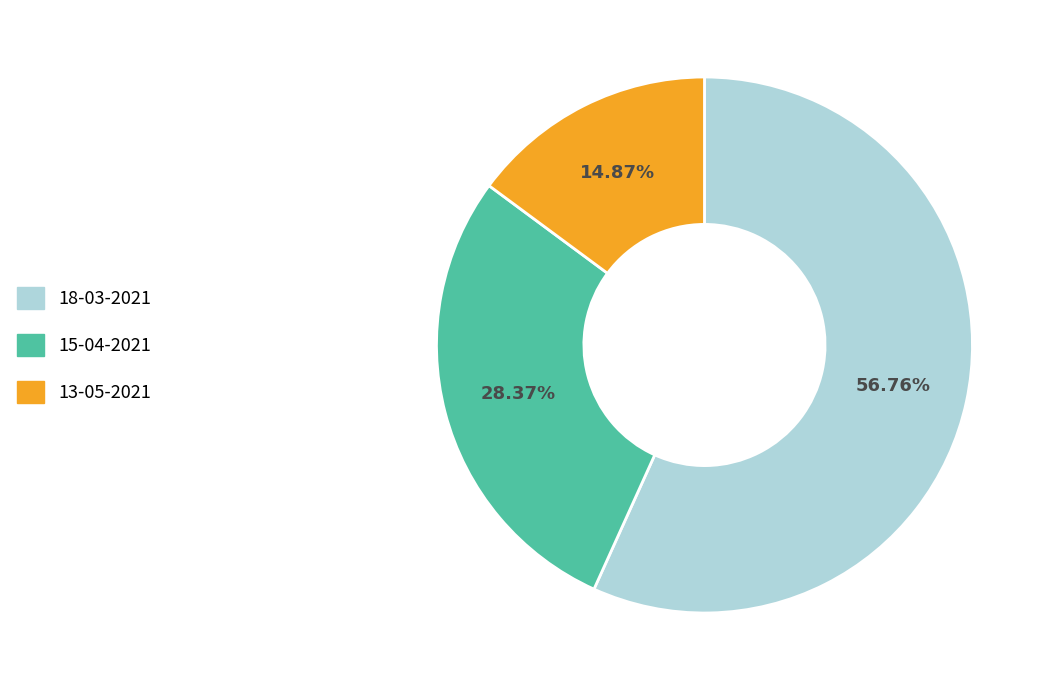

What is the total percentage of 15-04-2021 and 13-05-2021?

43.2%